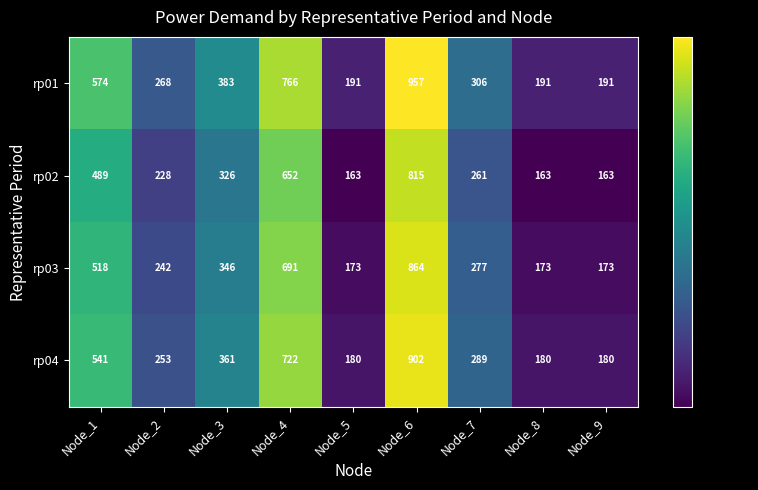

What is the maximum value shown in the chart?

957